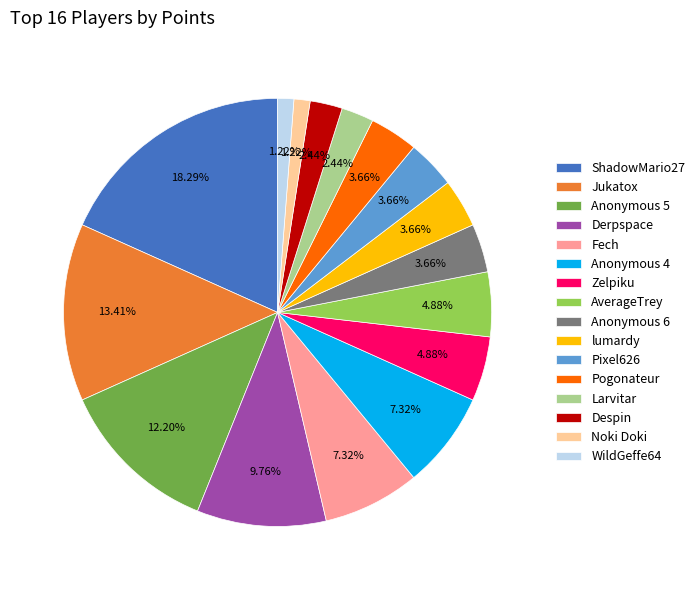

Does Anonymous 5 represent more than half of the total?

No